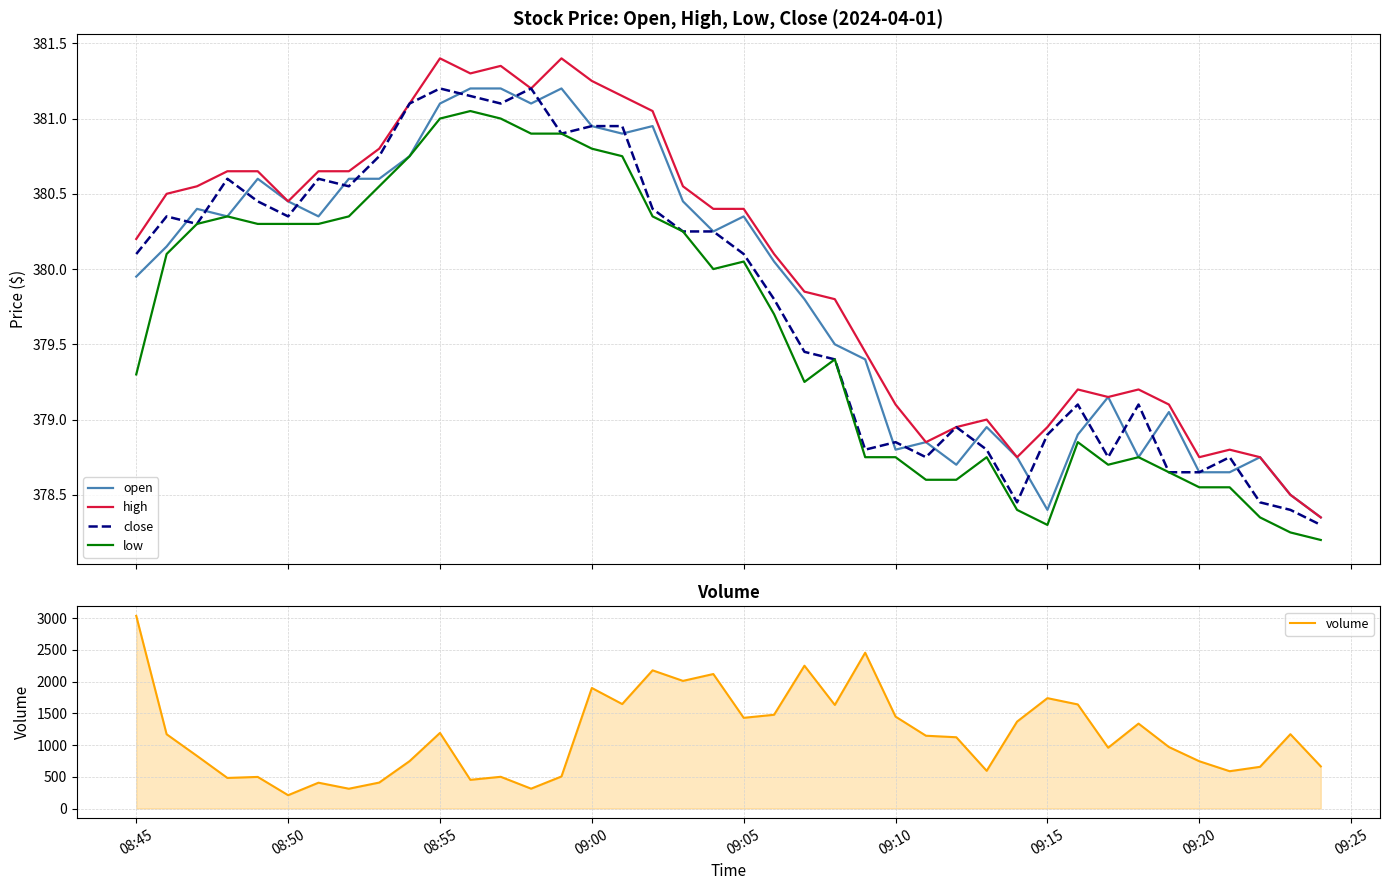

After their last crossing, which series has the higher values: high or volume?

volume